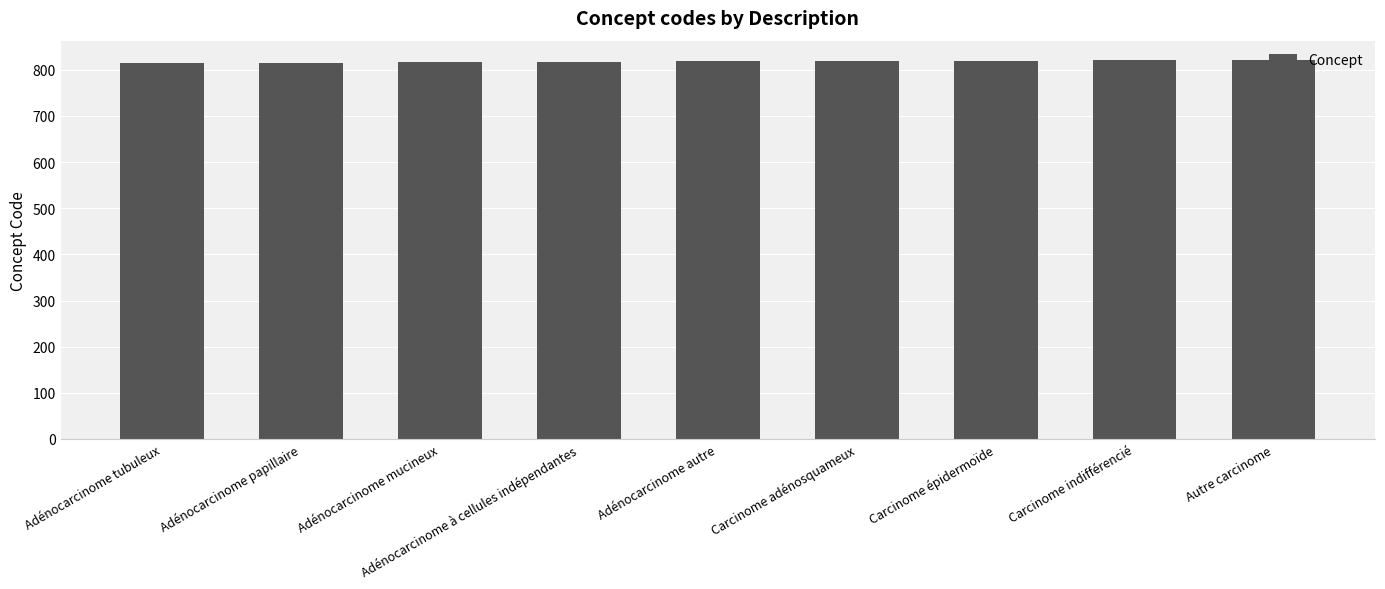

What is the minimum value shown in the chart?

814